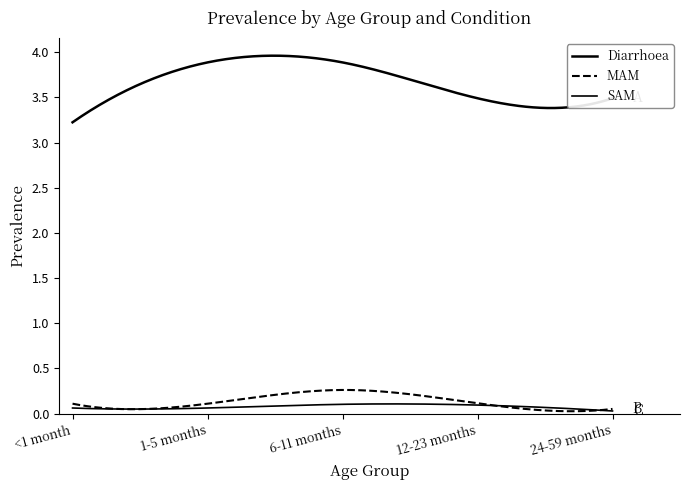

How many lines are shown in the chart?

3